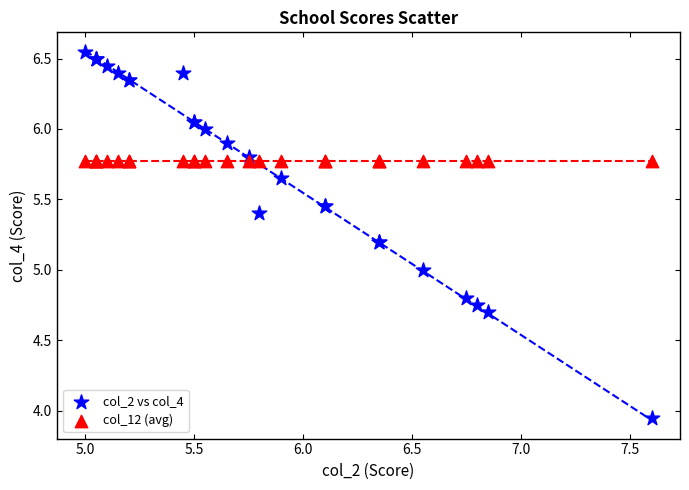

Which series contains the lowest Y value?

col_2 vs col_4